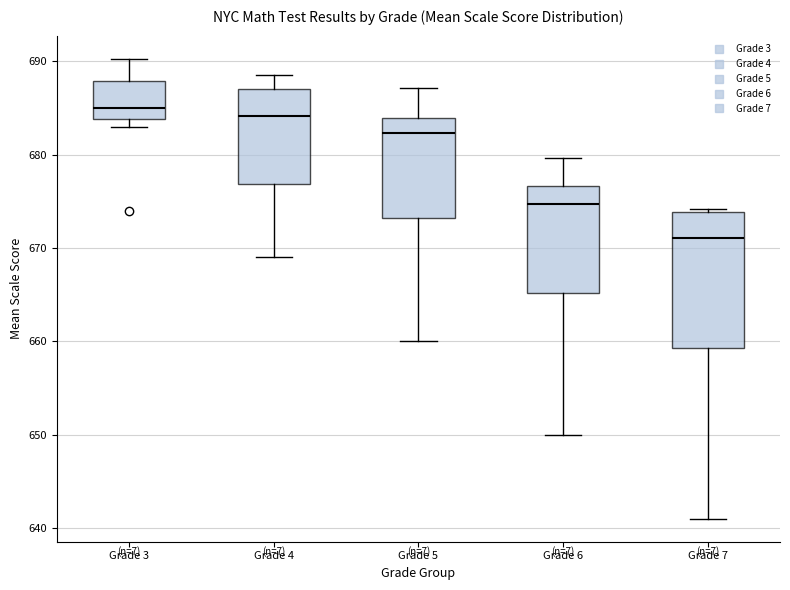

Which box's median line is the lowest?

Grade 7